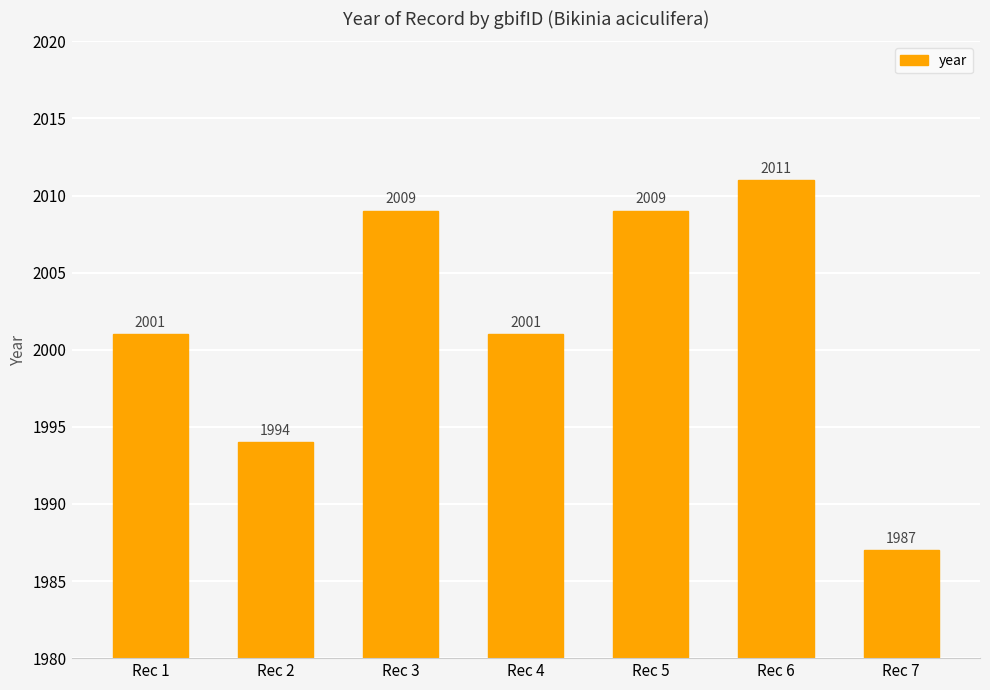

What value does the data have at Rec 4?

2001